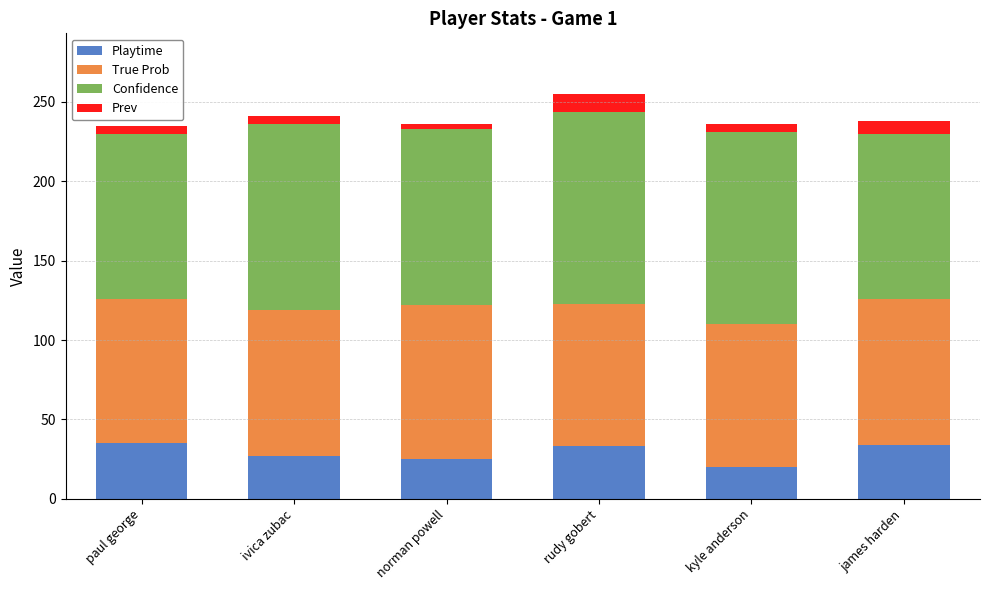

The value of Playtime at norman powell is 25. True or false?

True